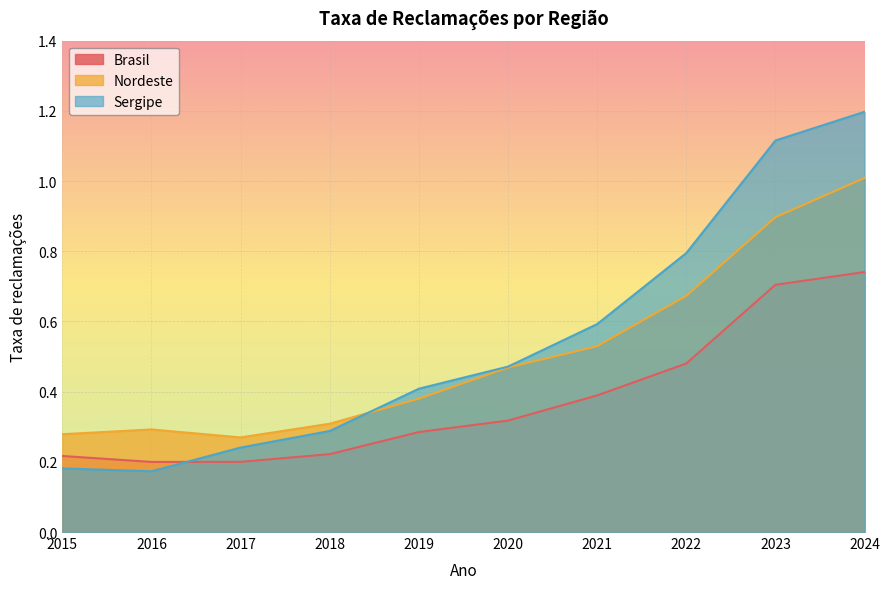

Count the number of categories in the chart.

10